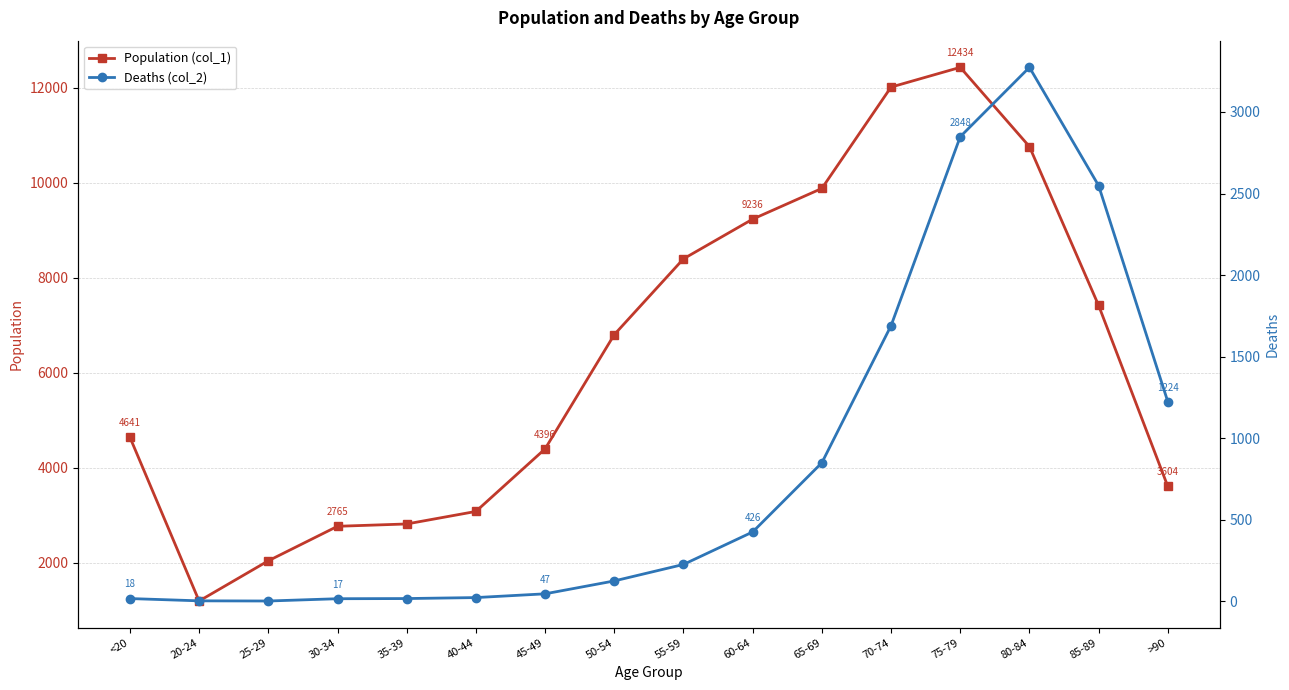

Which series has the largest range (max minus min)?

Population (col_1)